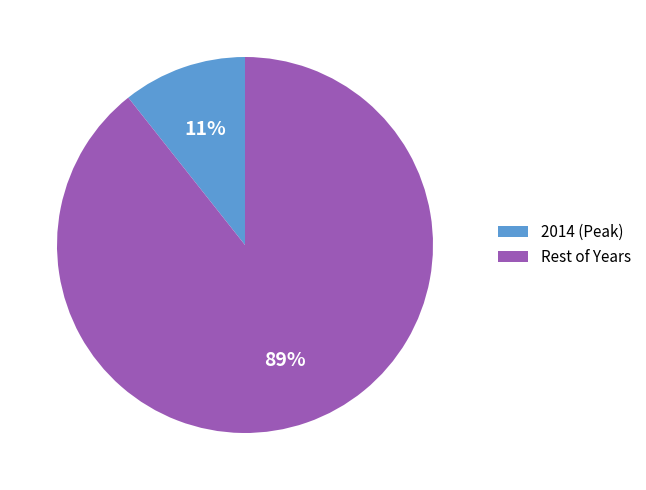

The 2014 (Peak) slice represents 17% of the pie. True or false?

False